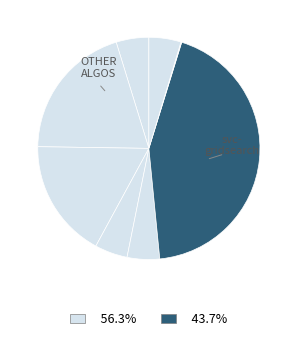

Which slice is the smallest?

gnb